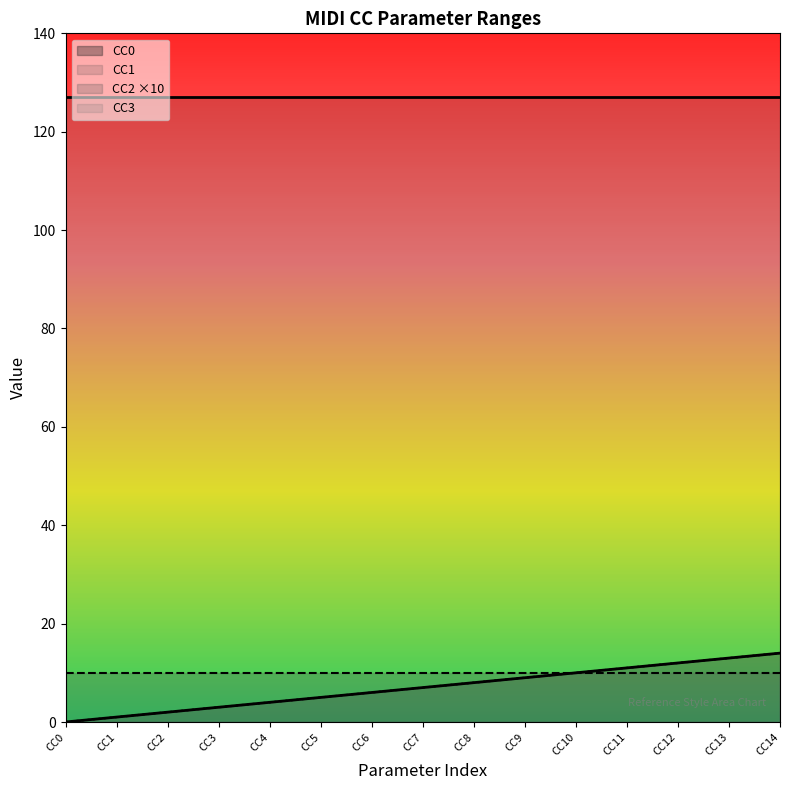

How many data points in CC3 are less than 7?

7